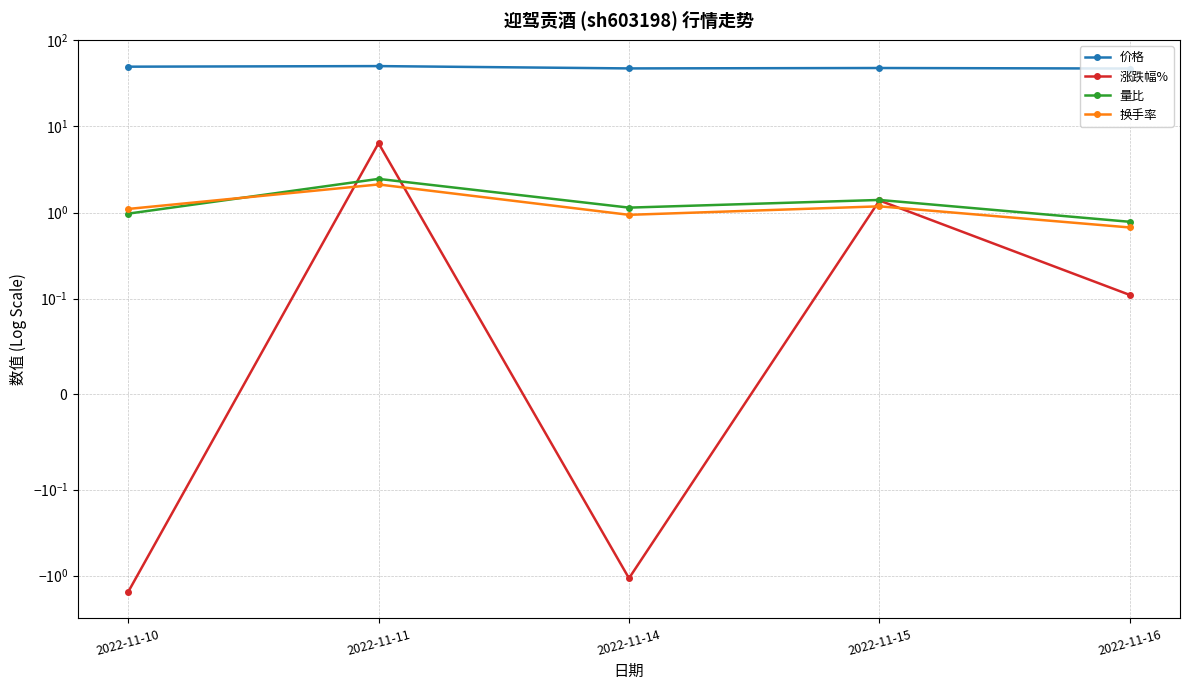

In 涨跌幅%, how many points are lower than both neighbors (excluding endpoints)?

1